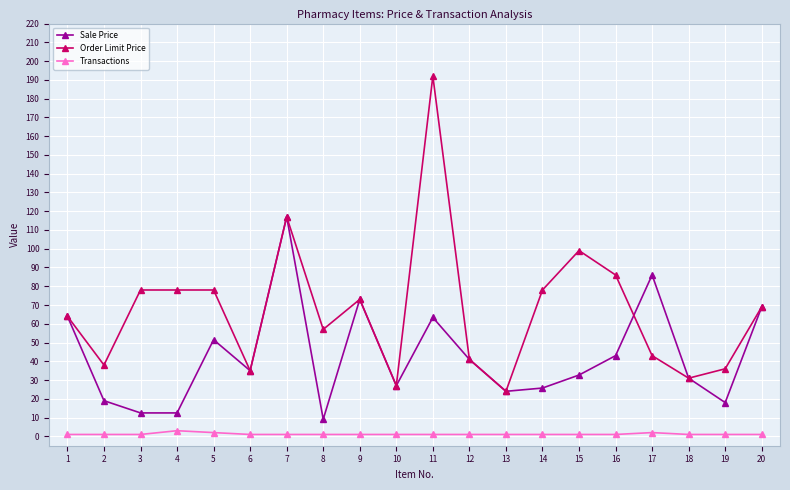

What is the minimum value shown in the chart?

1.0